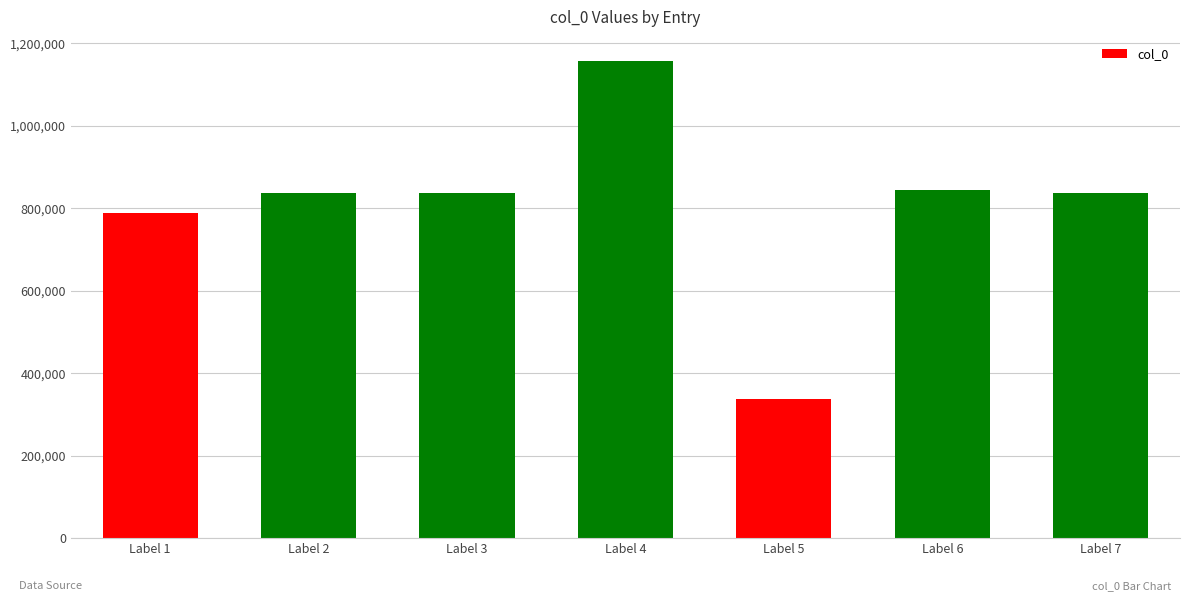

How many values are below 837939?

3